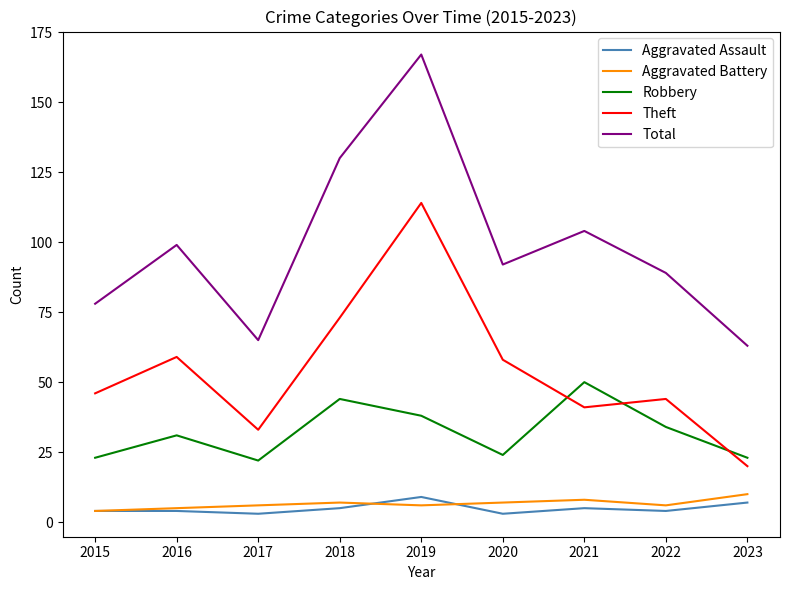

Reading left to right, transcribe all the data shown in this chart.

Aggravated Assault: 4	4	3	5	9	3	5	4	7
Aggravated Battery: 4	5	6	7	6	7	8	6	10
Robbery: 23	31	22	44	38	24	50	34	23
Theft: 46	59	33	73	114	58	41	44	20
Total: 78	99	65	130	167	92	104	89	63